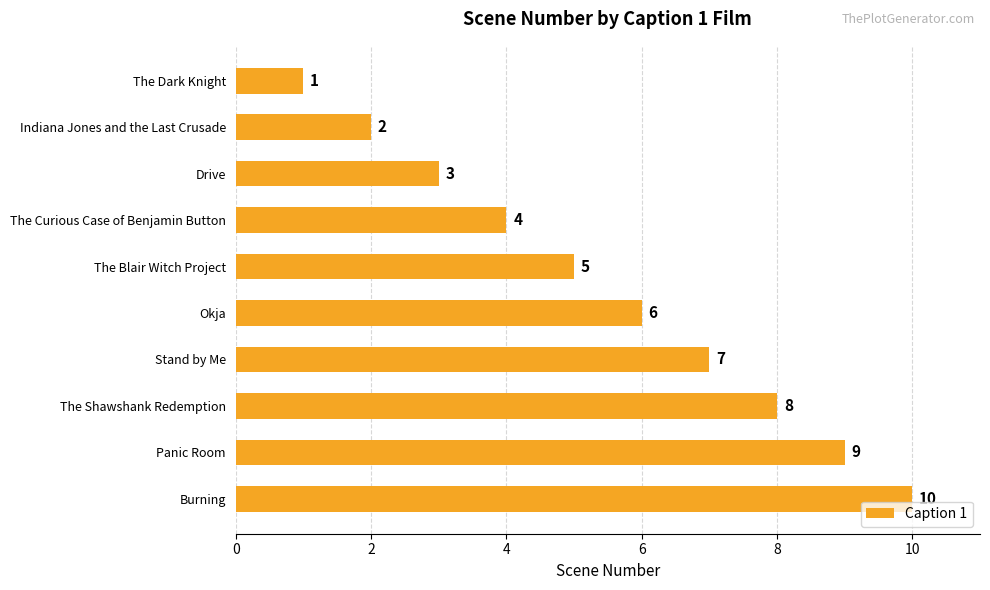

What is the difference between the maximum and minimum values?

9